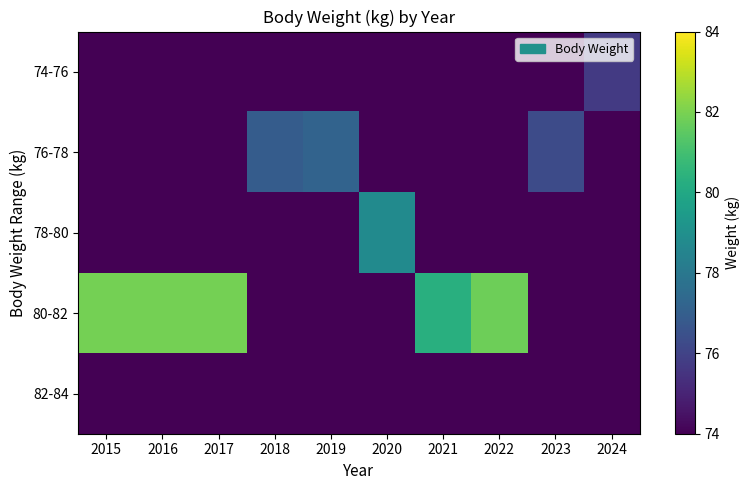

Rank the series by their maximum value, from highest to lowest.

80-82, 78-80, 76-78, 74-76, 82-84